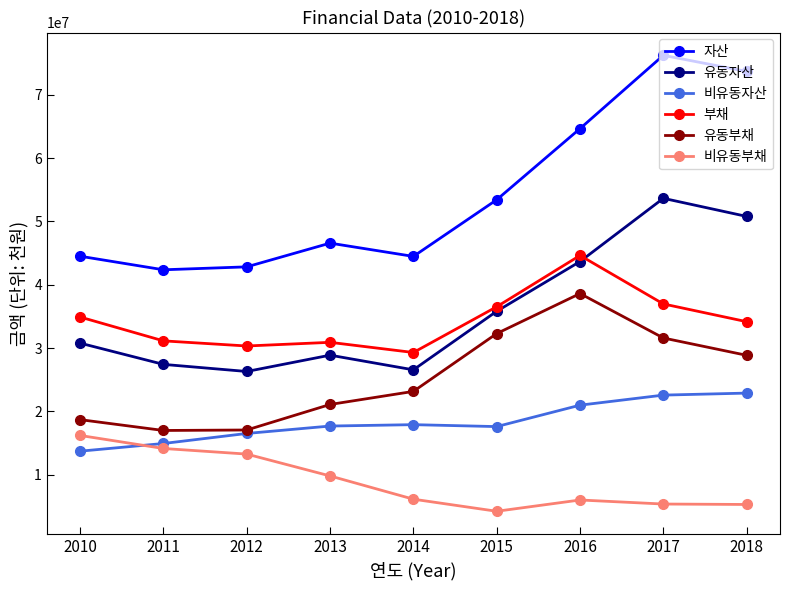

True or false: 비유동부채 has more than 1 interior local peaks.

False